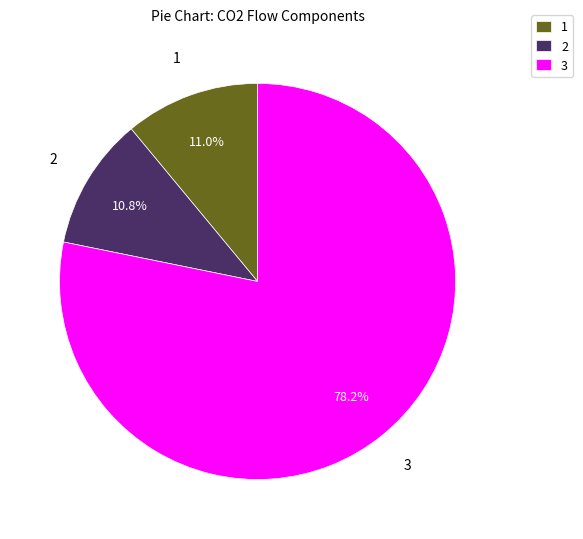

To the nearest percent, what is the difference between the largest and smallest slice percentages?

67%